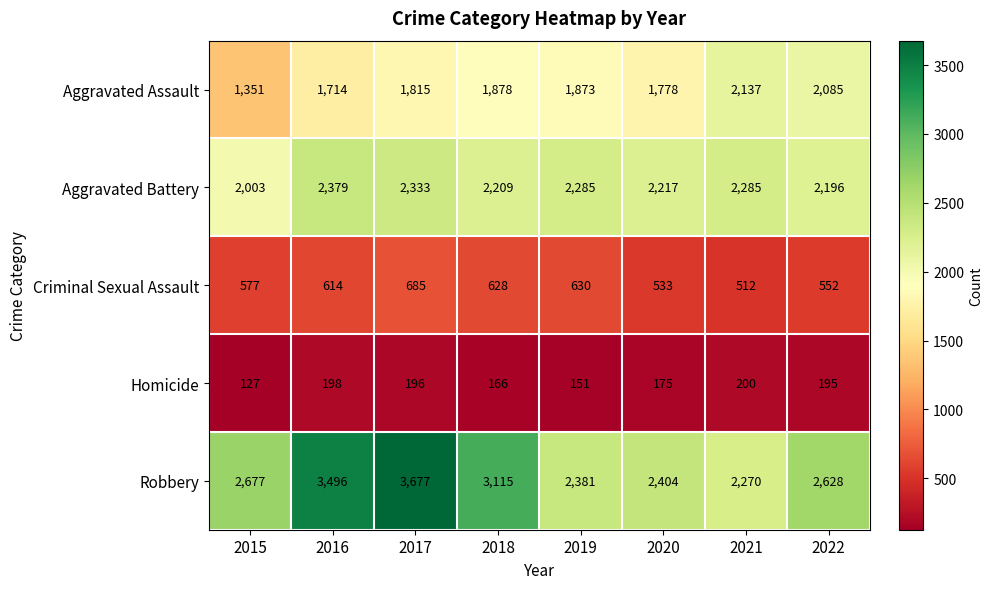

What is the total value across all series at 2021?

7404